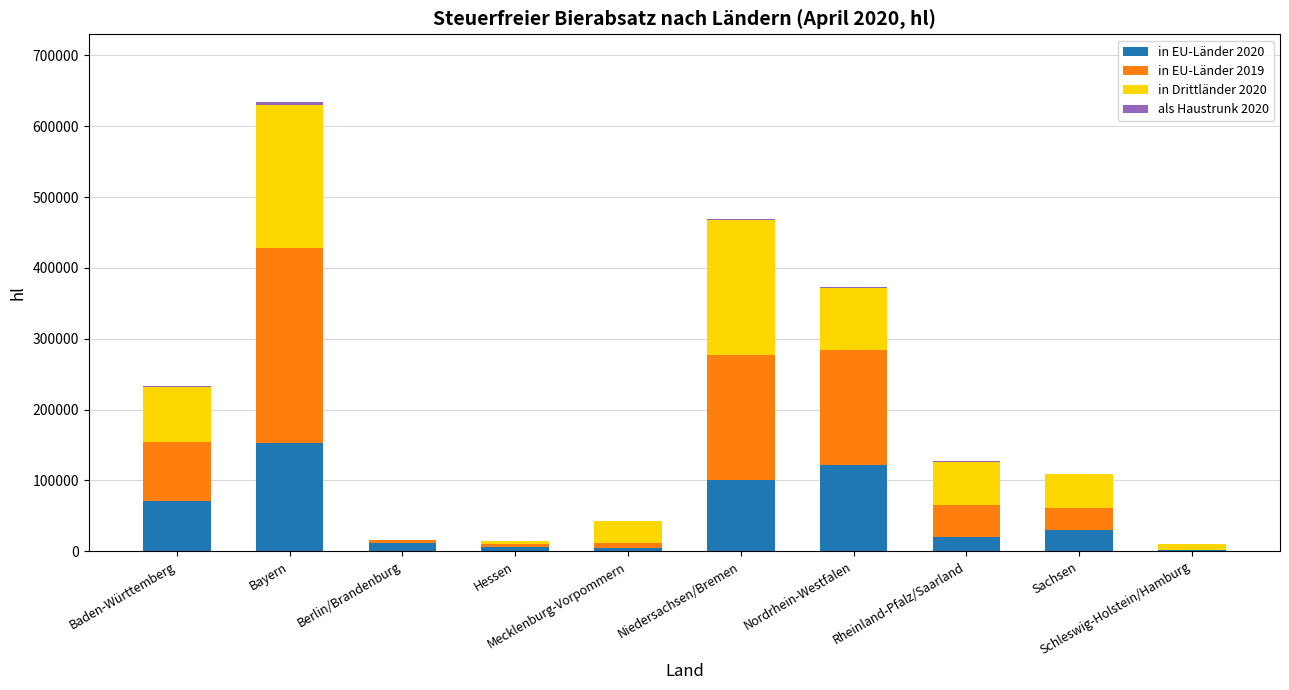

What is the maximum value for in EU-Länder 2020?

152360.4